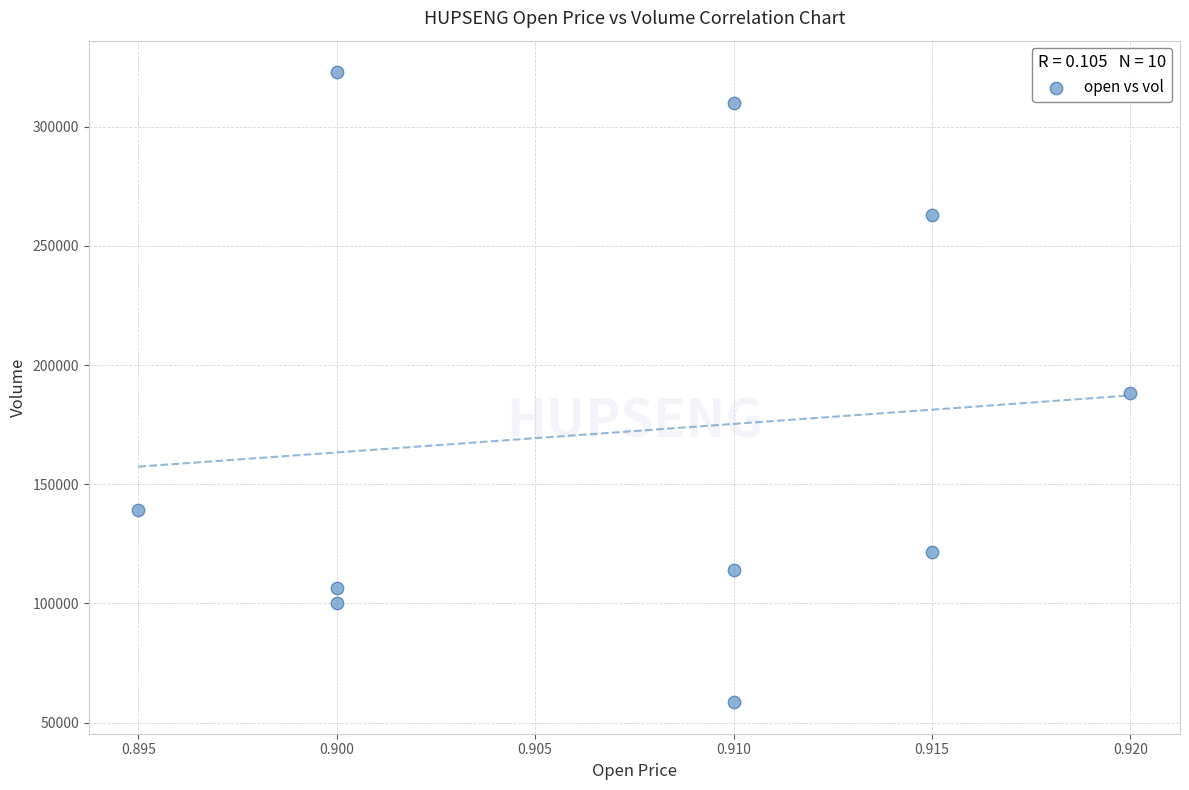

What is the average Y value?

172310